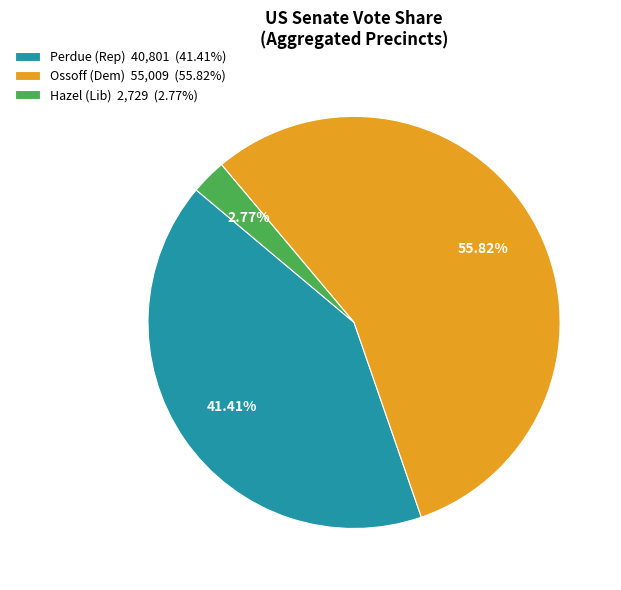

Is there a majority slice in this chart?

Yes